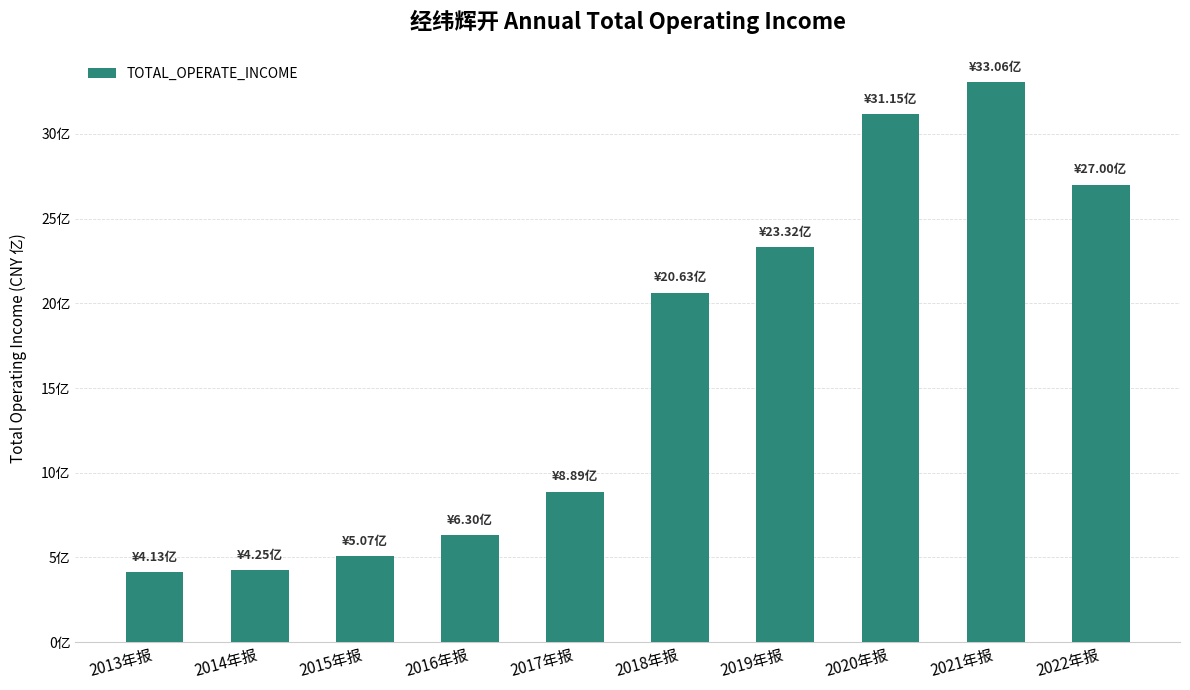

What is the average value?

1637996636.4